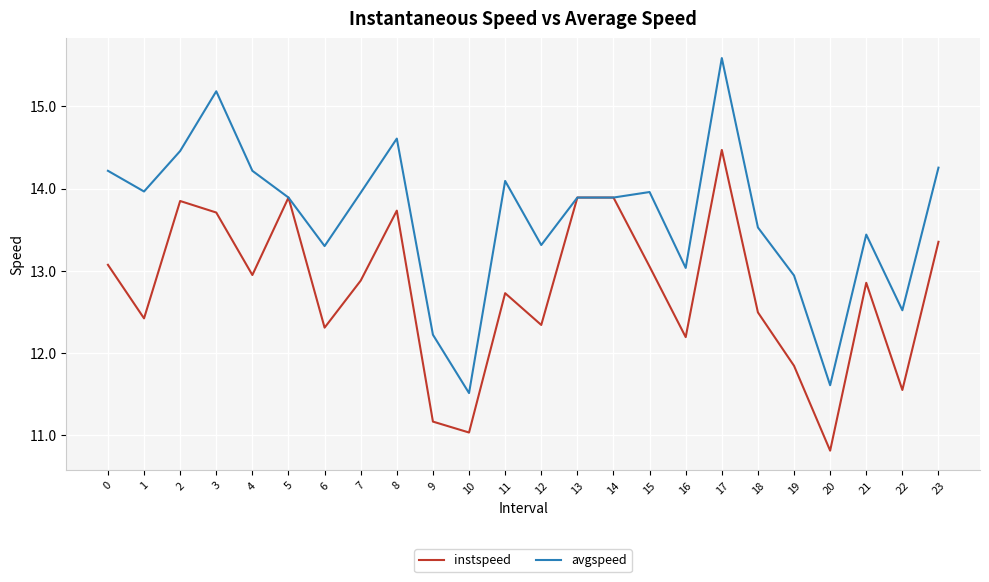

Rank the series at 2 from highest to lowest value.

avgspeed, instspeed